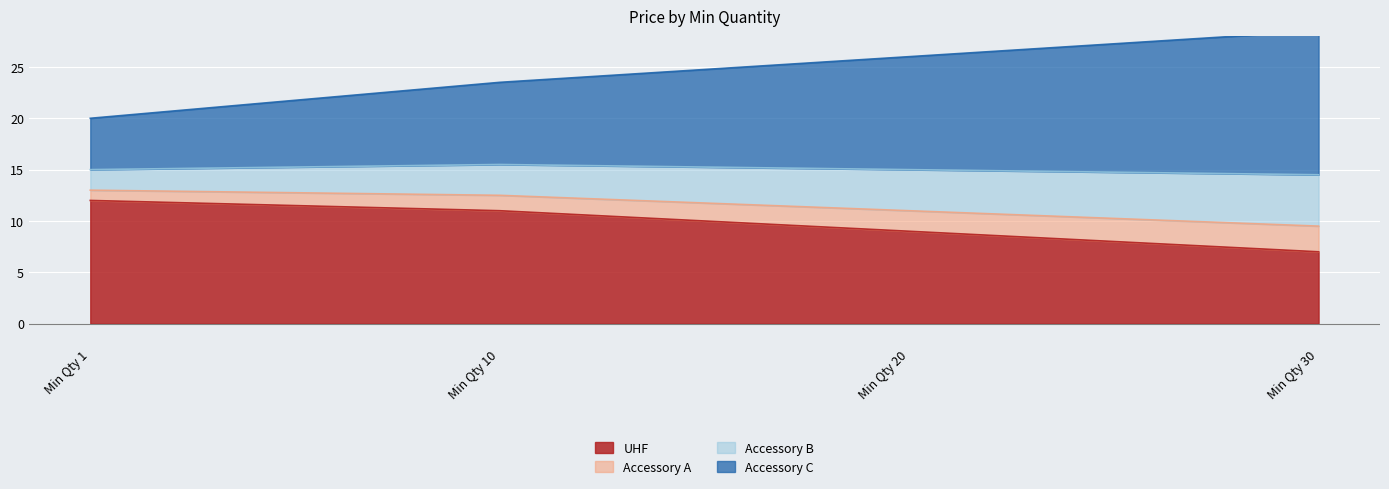

True or false: UHF has more than 2 interior local peaks.

False